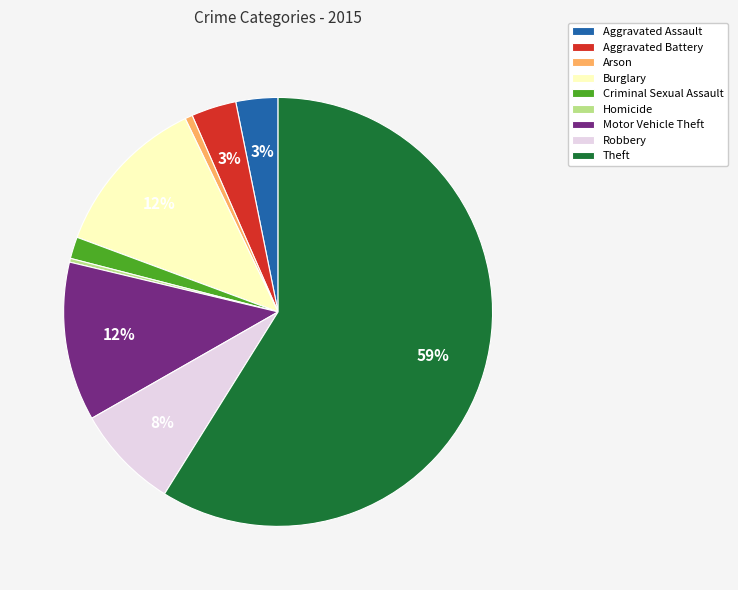

Which slice is the largest?

Theft